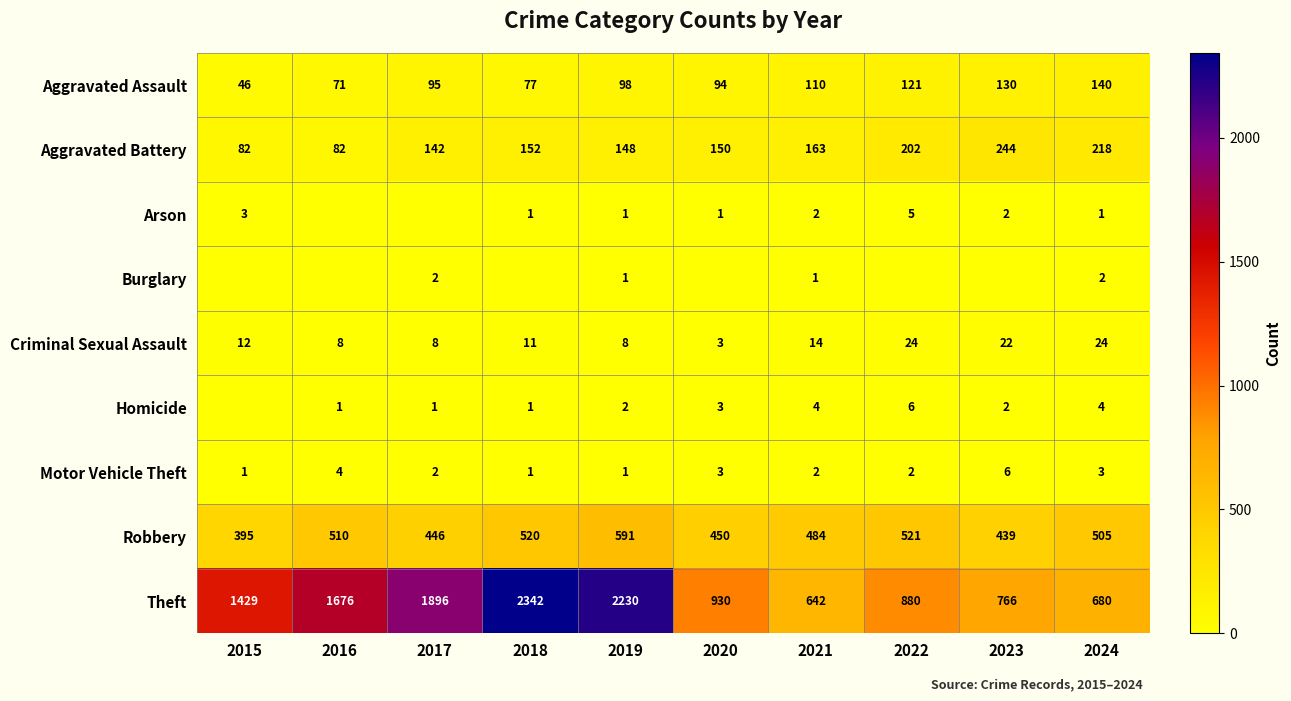

What is the minimum value for Criminal Sexual Assault?

3